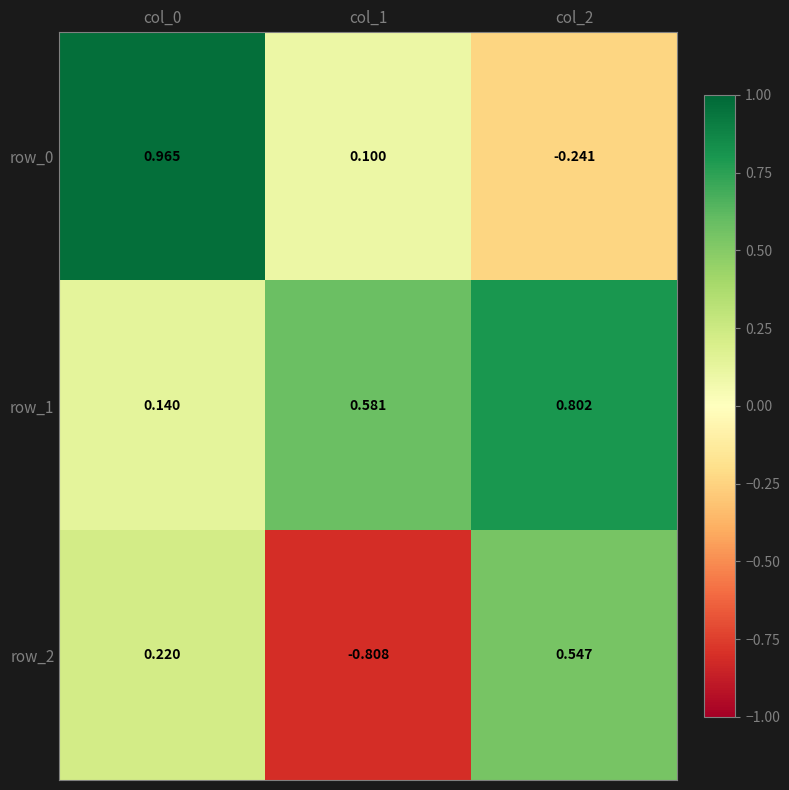

How many data points in row_0 are less than 0?

1